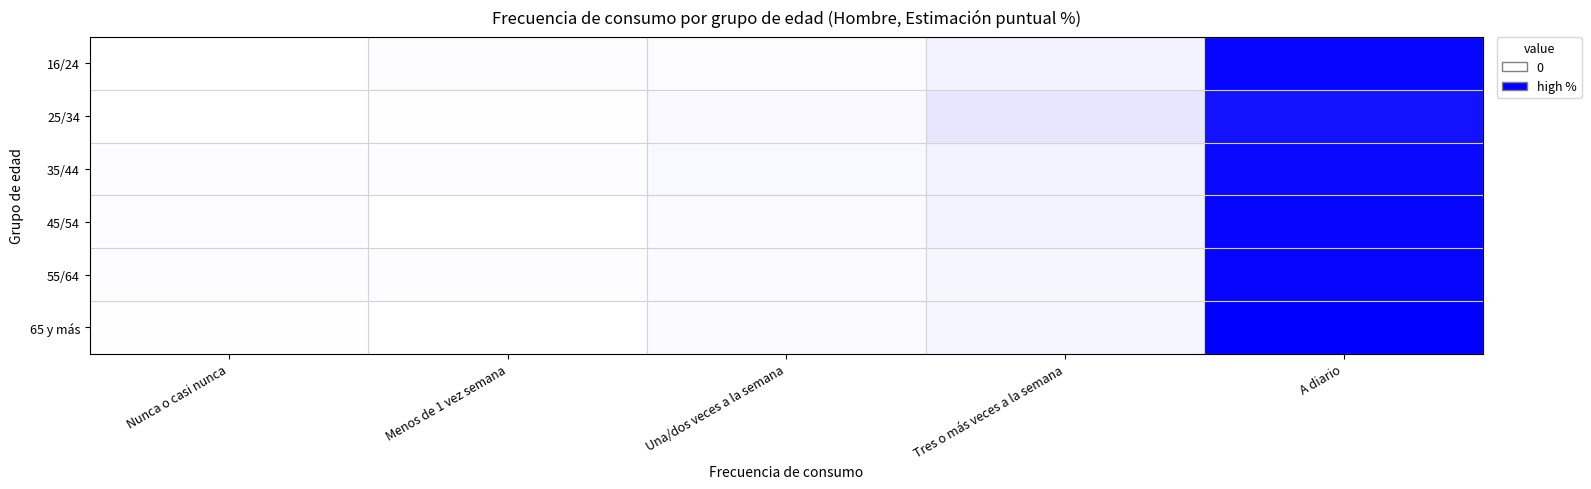

Reading left to right, extract all data points from this chart.

16/24: Nunca o casi nunca=0.0	Menos de 1 vez semana=1.5	Una/dos veces a la semana=1.2	Tres o más veces a la semana=4.6	A diario=92.1
25/34: Nunca o casi nunca=0.2	Menos de 1 vez semana=0.7	Una/dos veces a la semana=2.5	Tres o más veces a la semana=9.5	A diario=87.1
35/44: Nunca o casi nunca=0.8	Menos de 1 vez semana=1.0	Una/dos veces a la semana=2.6	Tres o más veces a la semana=5.2	A diario=90.5
45/54: Nunca o casi nunca=1.0	Menos de 1 vez semana=0.2	Una/dos veces a la semana=2.1	Tres o más veces a la semana=4.5	A diario=92.2
55/64: Nunca o casi nunca=1.1	Menos de 1 vez semana=0.9	Una/dos veces a la semana=1.9	Tres o más veces a la semana=3.6	A diario=92.6
65 y más: Nunca o casi nunca=0.5	Menos de 1 vez semana=0.0	Una/dos veces a la semana=1.6	Tres o más veces a la semana=3.5	A diario=94.4